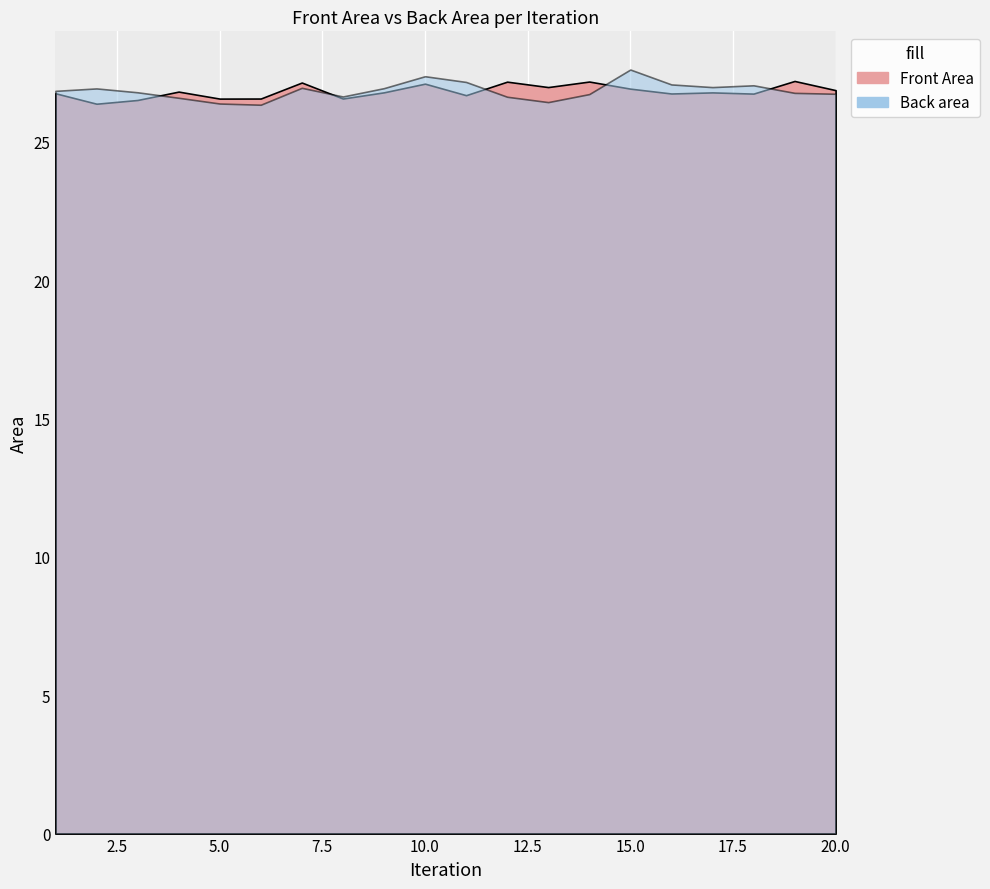

Which label corresponds to the largest value in the chart?

15